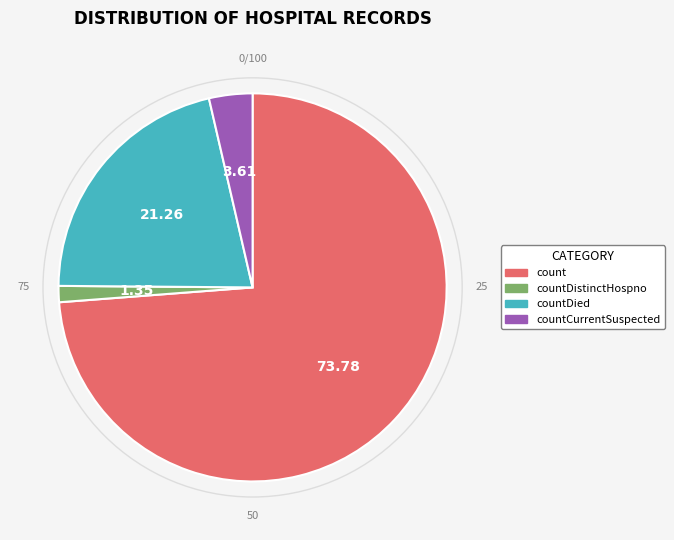

Is there any slice that represents more than half of the pie?

Yes